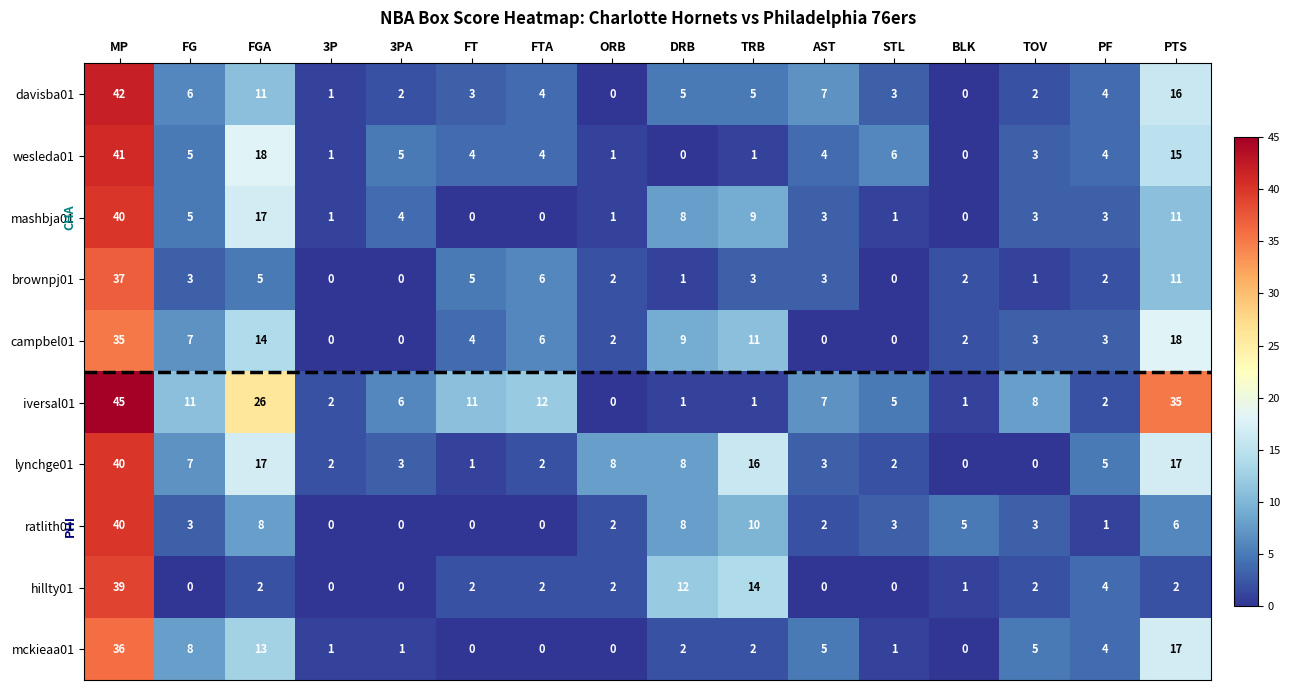

How many categories are shown in the chart?

16